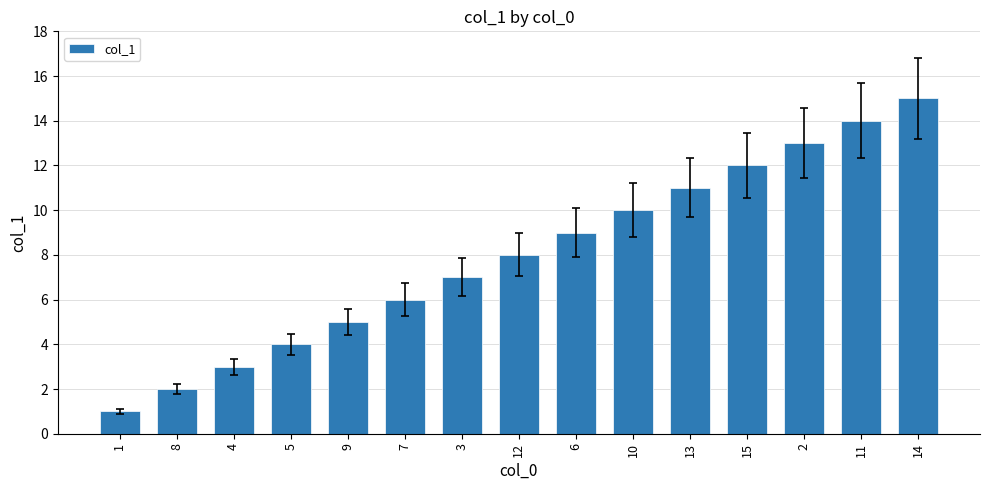

How many bars are there in total?

15